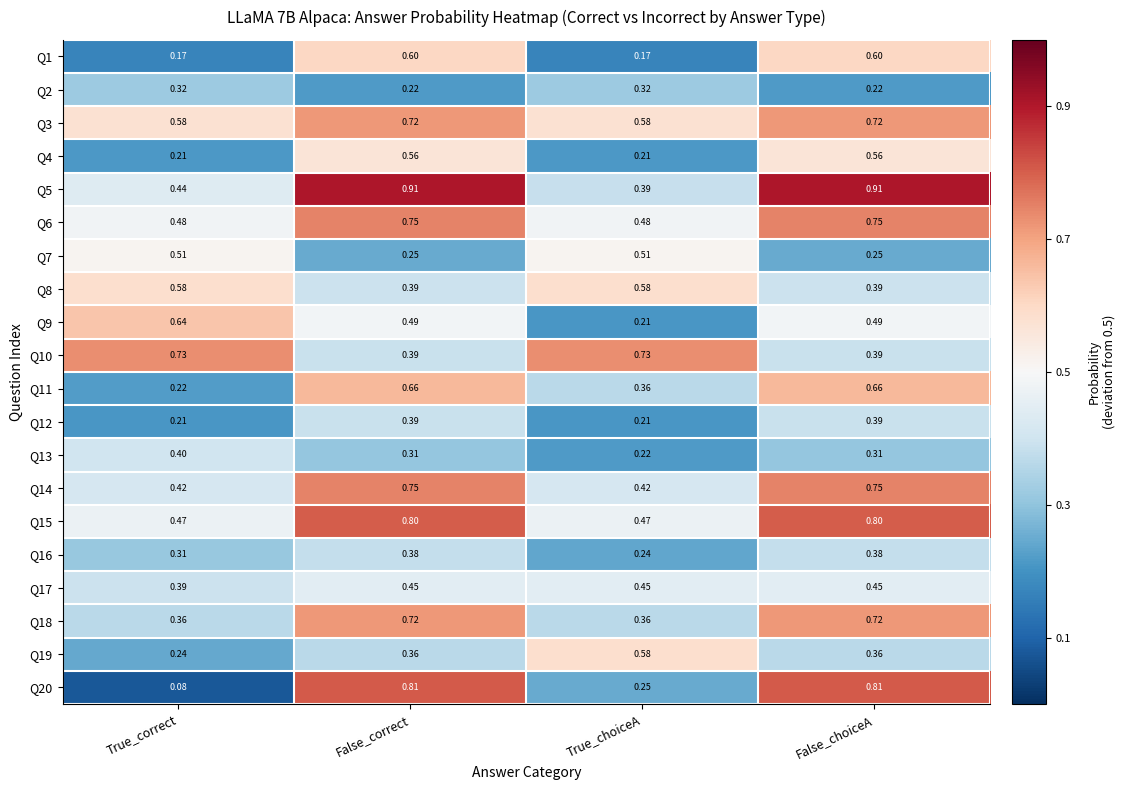

Which label corresponds to the smallest value in the chart?

True_correct